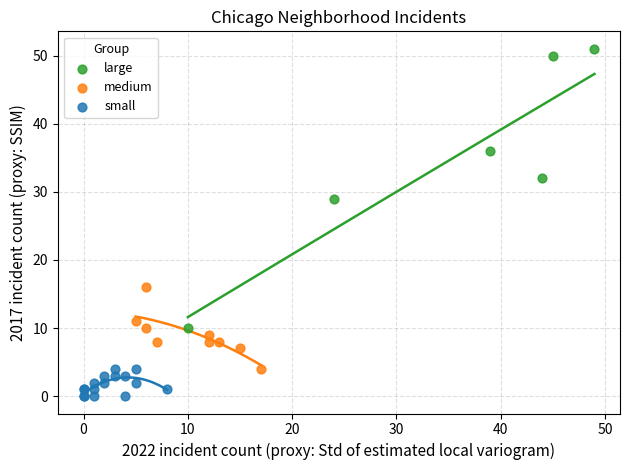

Which series contains the highest Y value?

large